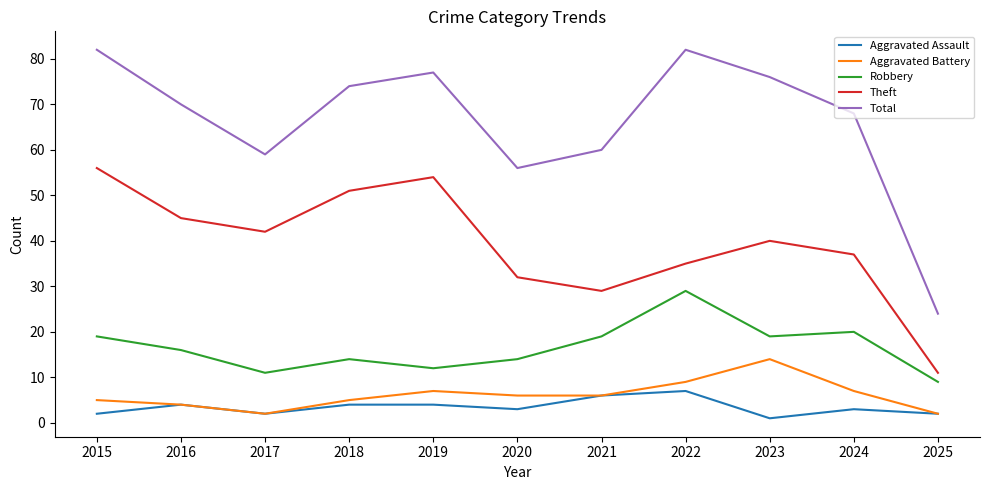

True or false: Theft and Aggravated Assault cross at least once.

False